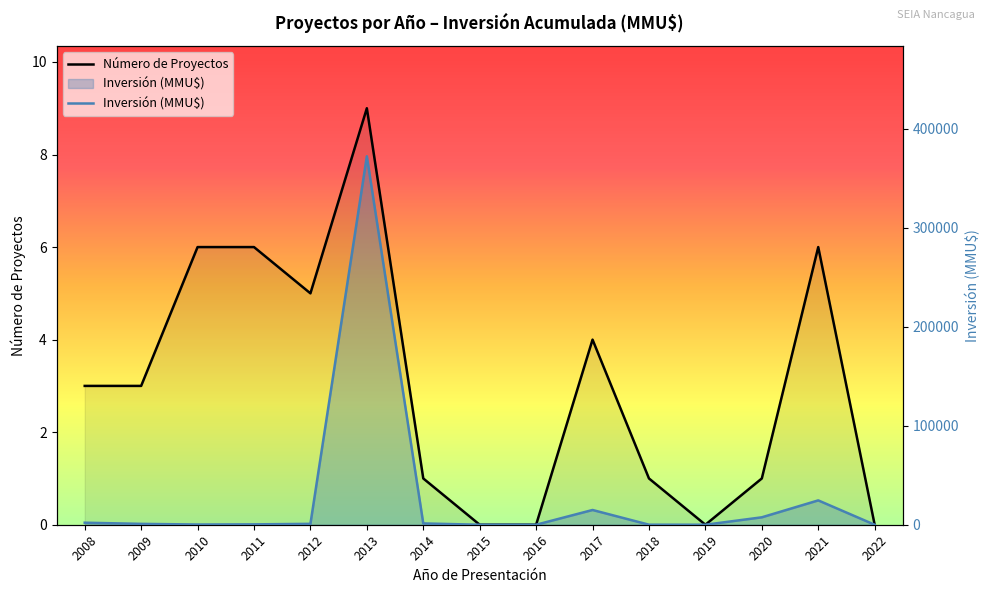

What is the sum of all Número de Proyectos values?

45